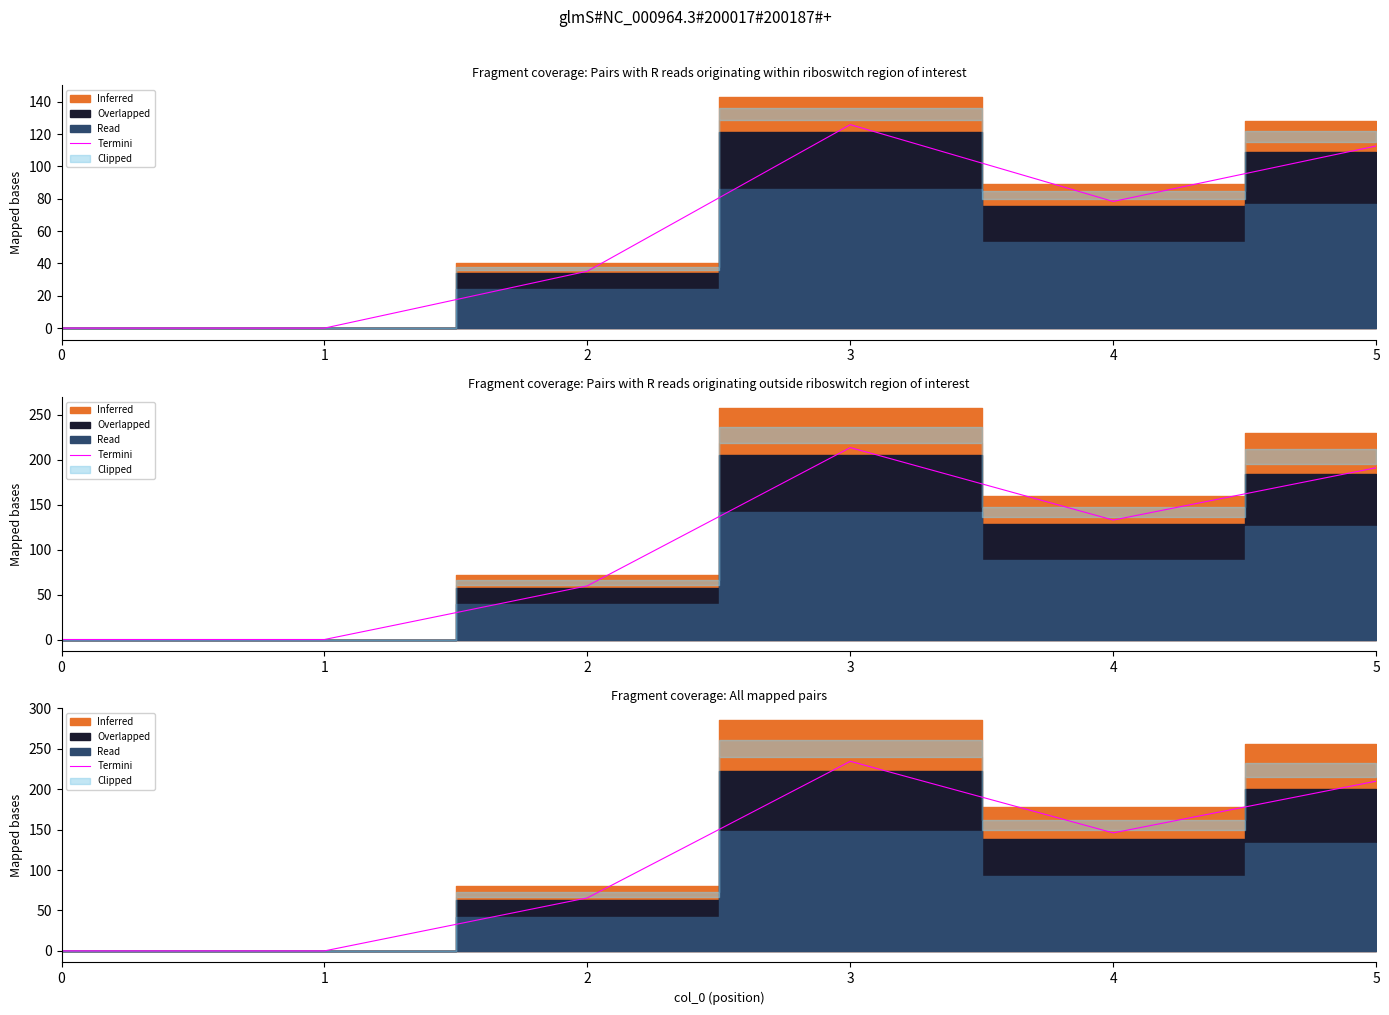

List the labels in order of value, largest first.

3, 5, 4, 2, 0, 1